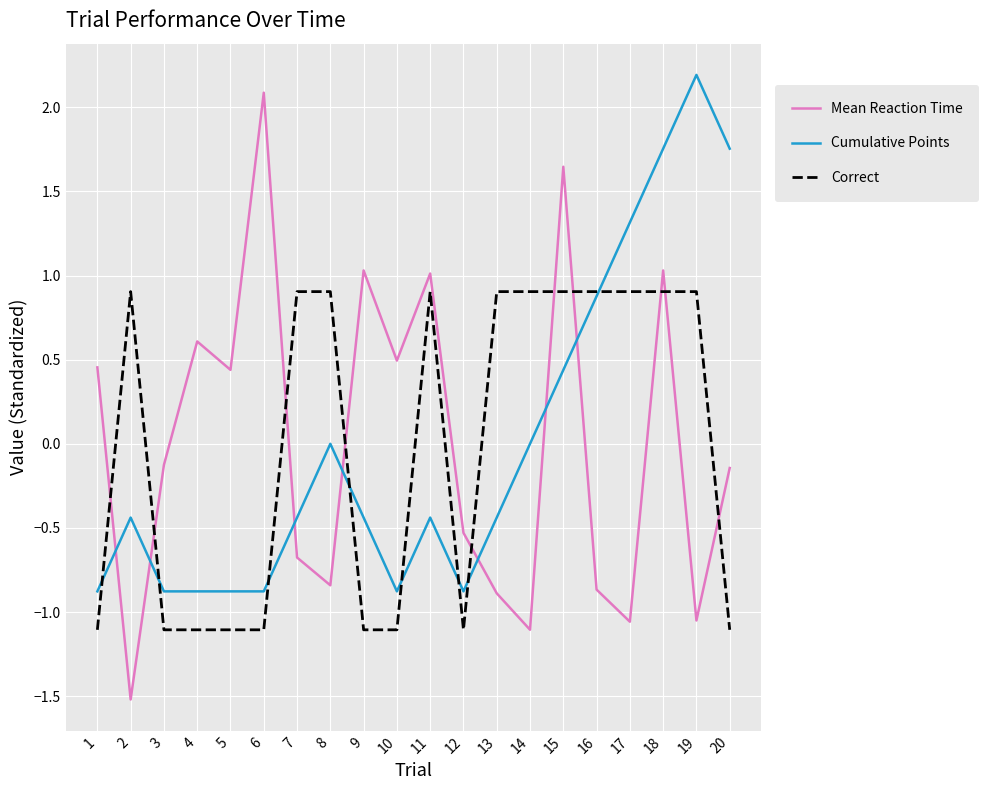

At 6, list the series in order from smallest to largest.

Correct, Cumulative Points, Mean Reaction Time